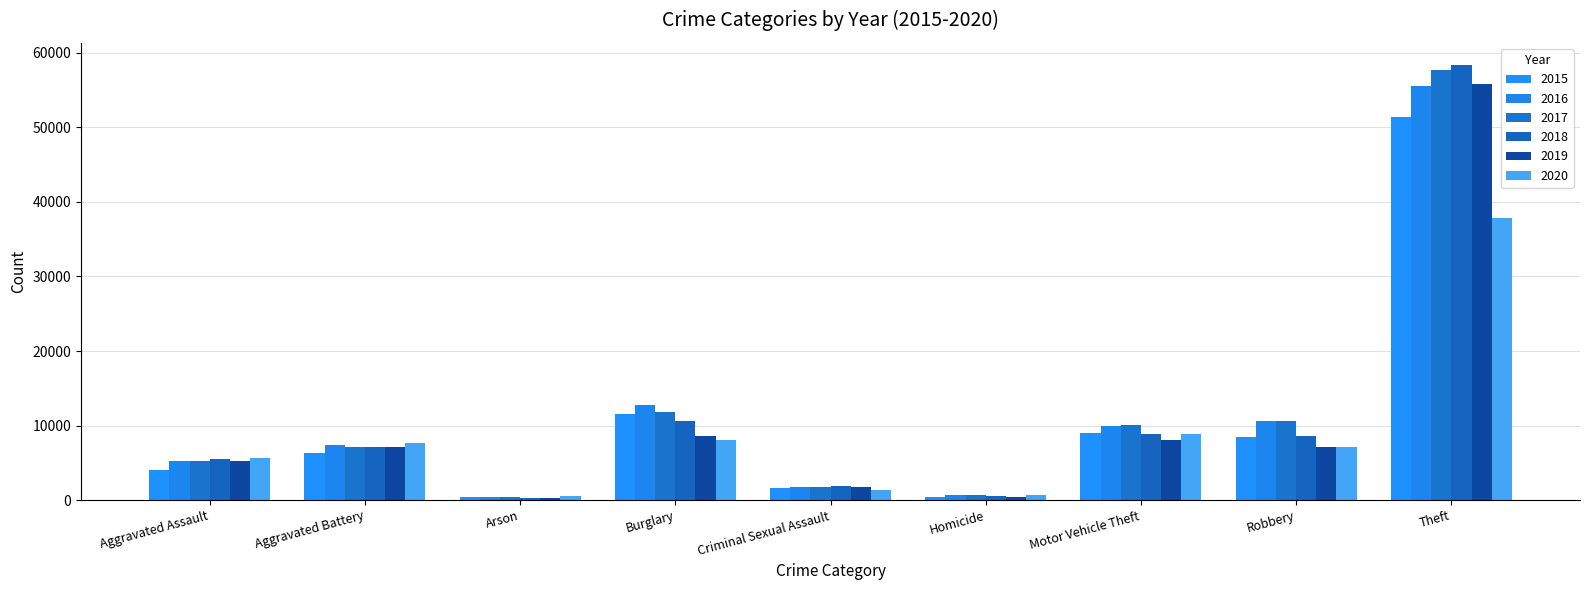

Between Arson and Robbery, which series saw the biggest shift?

2016